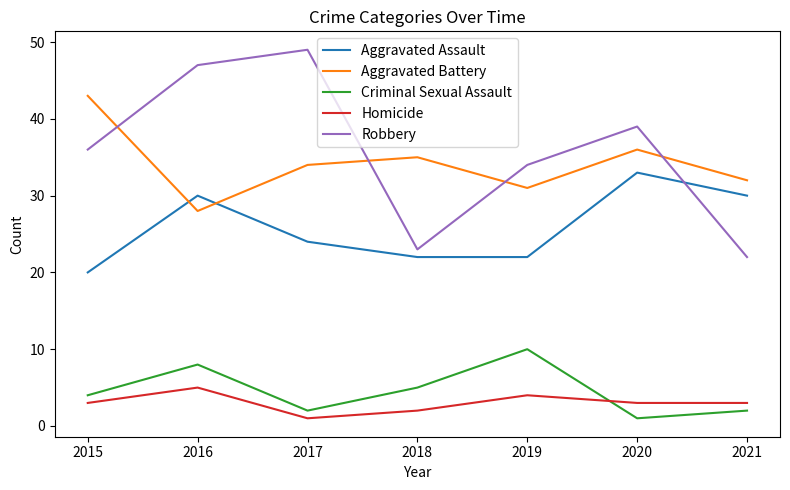

What is the maximum value shown in the chart?

49